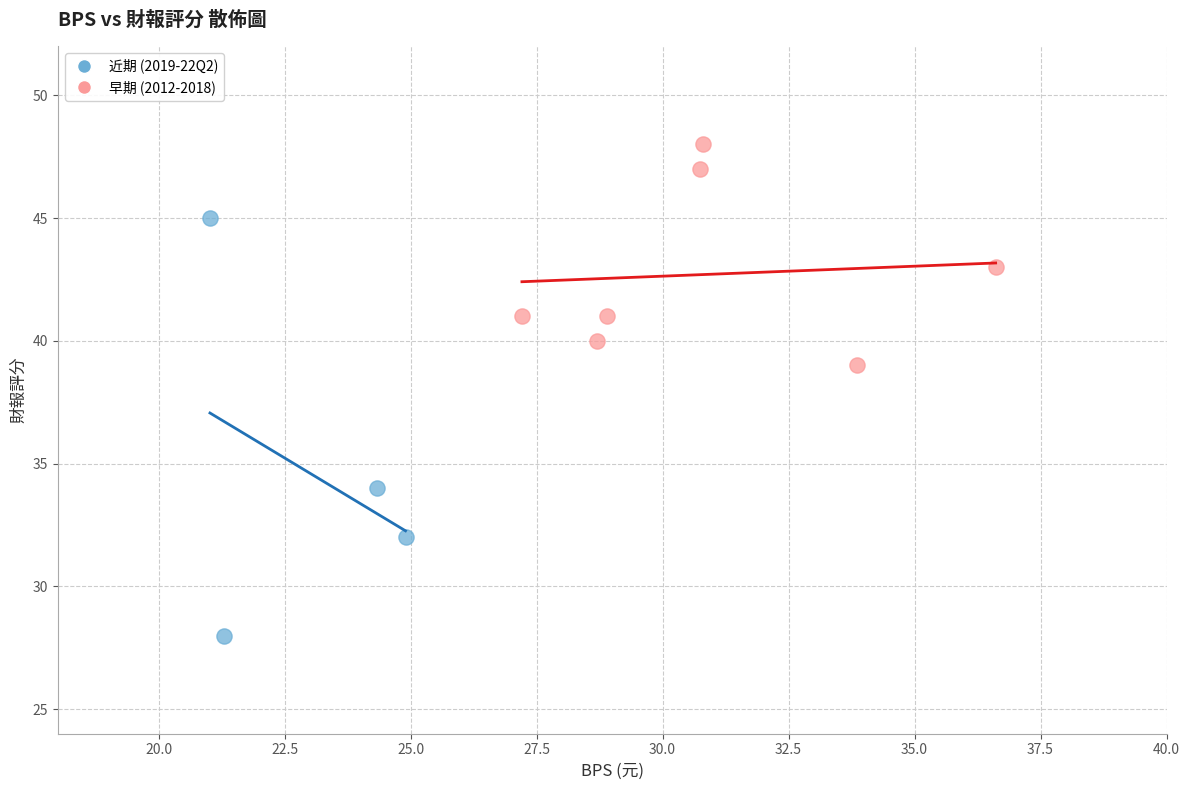

Which series has the widest spread of Y values?

近期 (2019-22Q2)